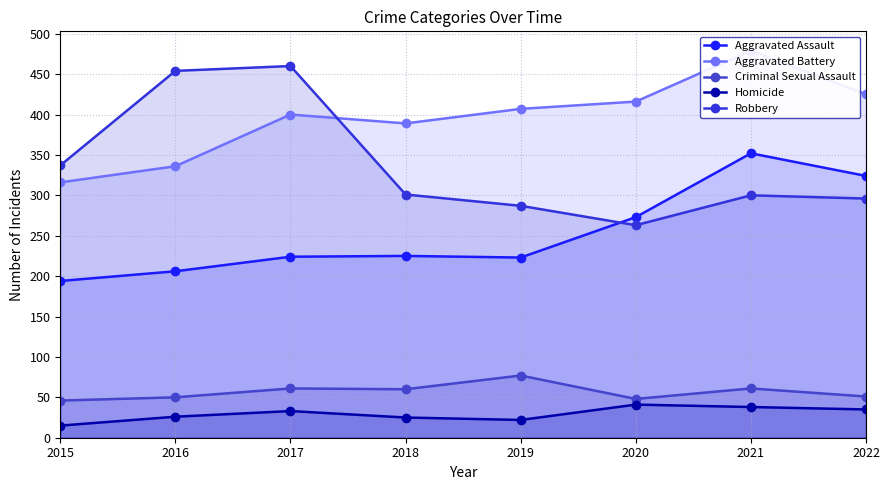

What value does the Criminal Sexual Assault series have at 2021, to the nearest 10?

60